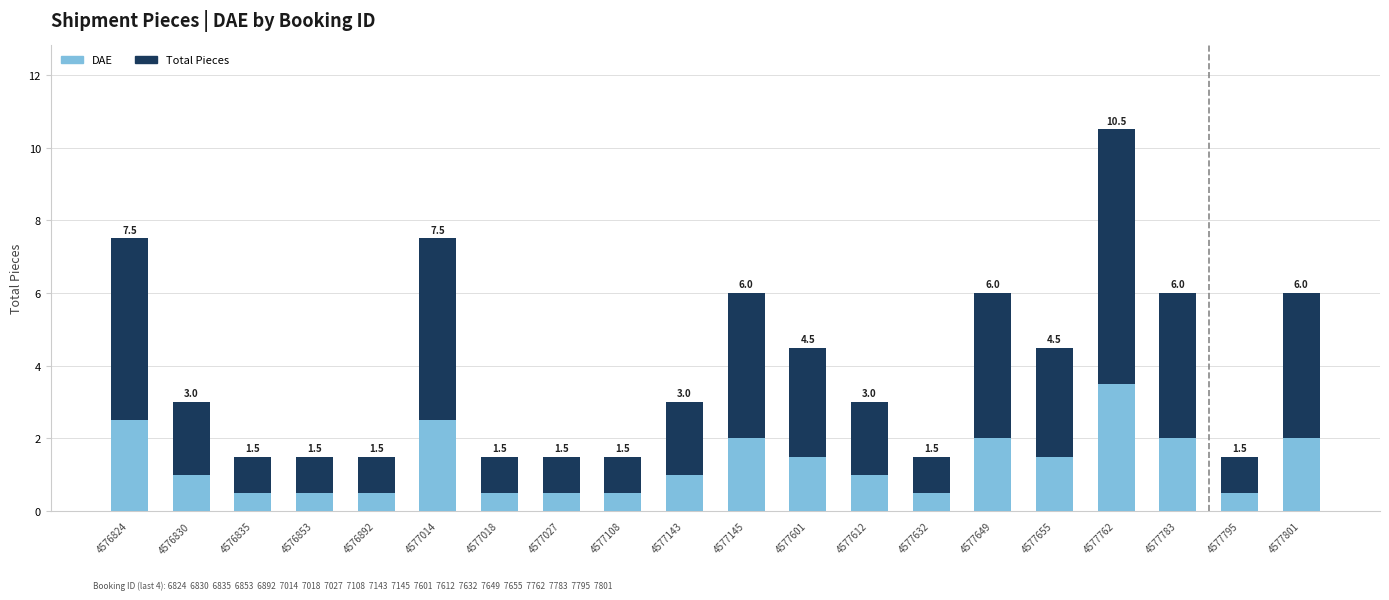

At which category is the sum across all series the highest?

4577762